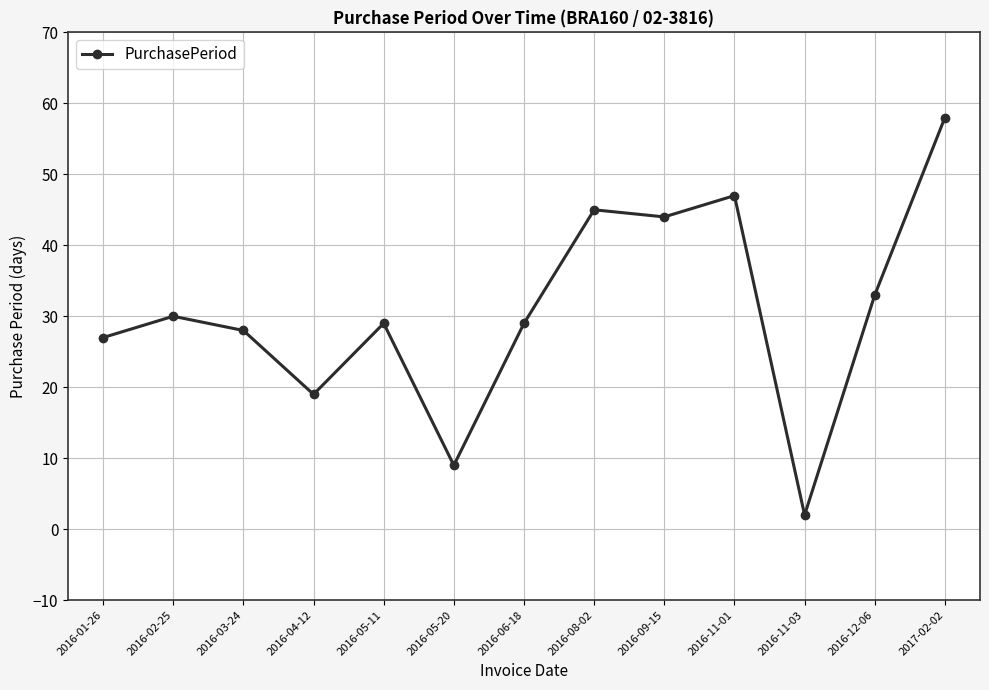

What position from the right is 2016-03-24?

11